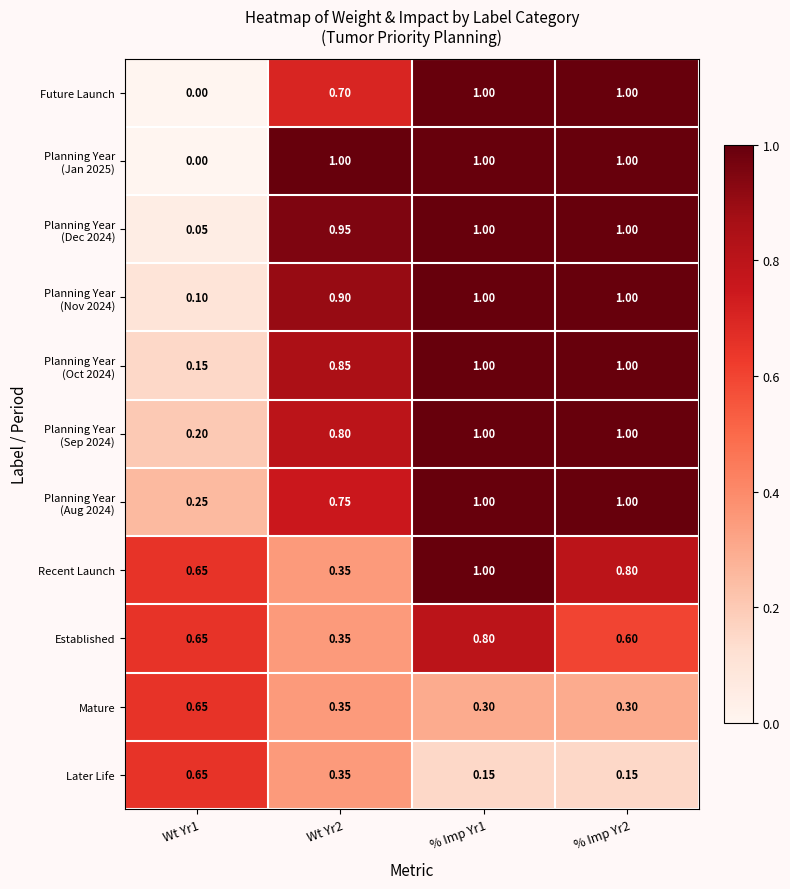

Is the value of Mature at % Imp Yr2 greater than the value of Later Life at Wt Yr1?

No